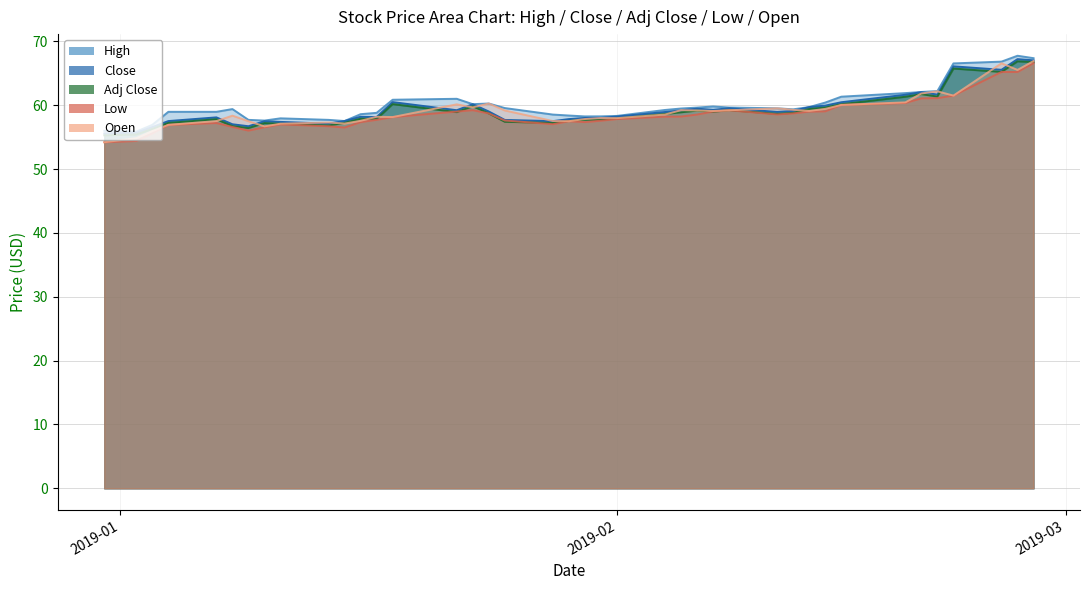

Where is the first local maximum for Adj Close?

2019-01-07